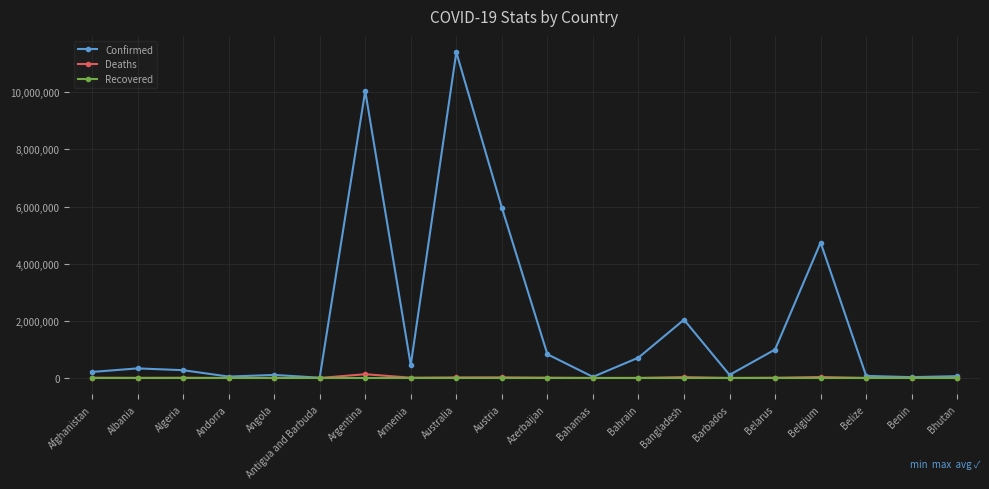

What is the label of the 4th point from the right?

Belgium